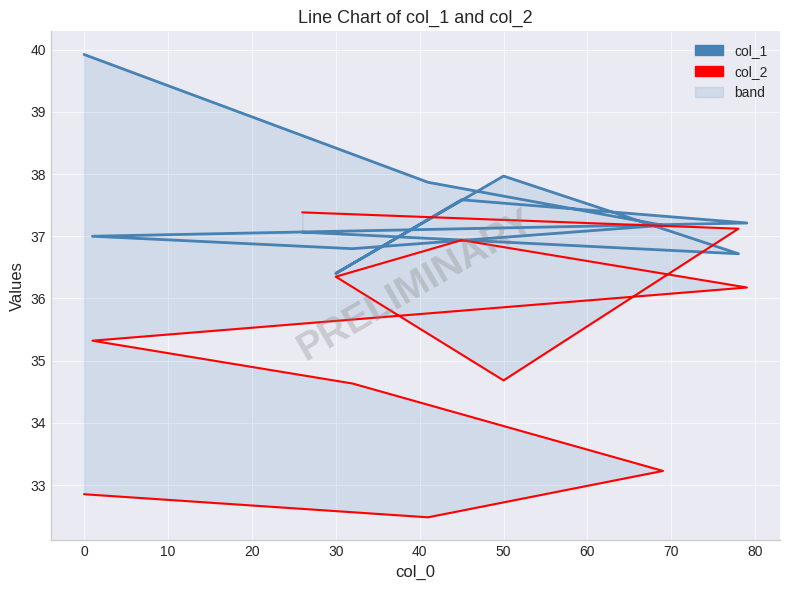

How many interior local peaks does the col_2 series have?

1